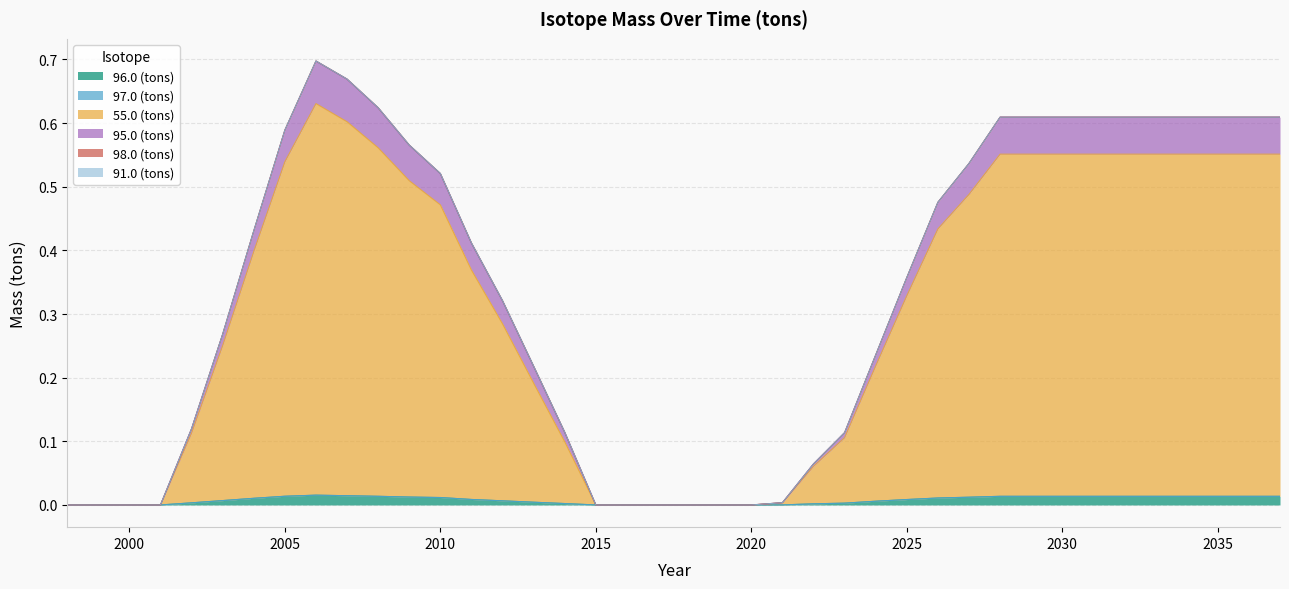

Between 2009 and 2008, which is larger?

2008